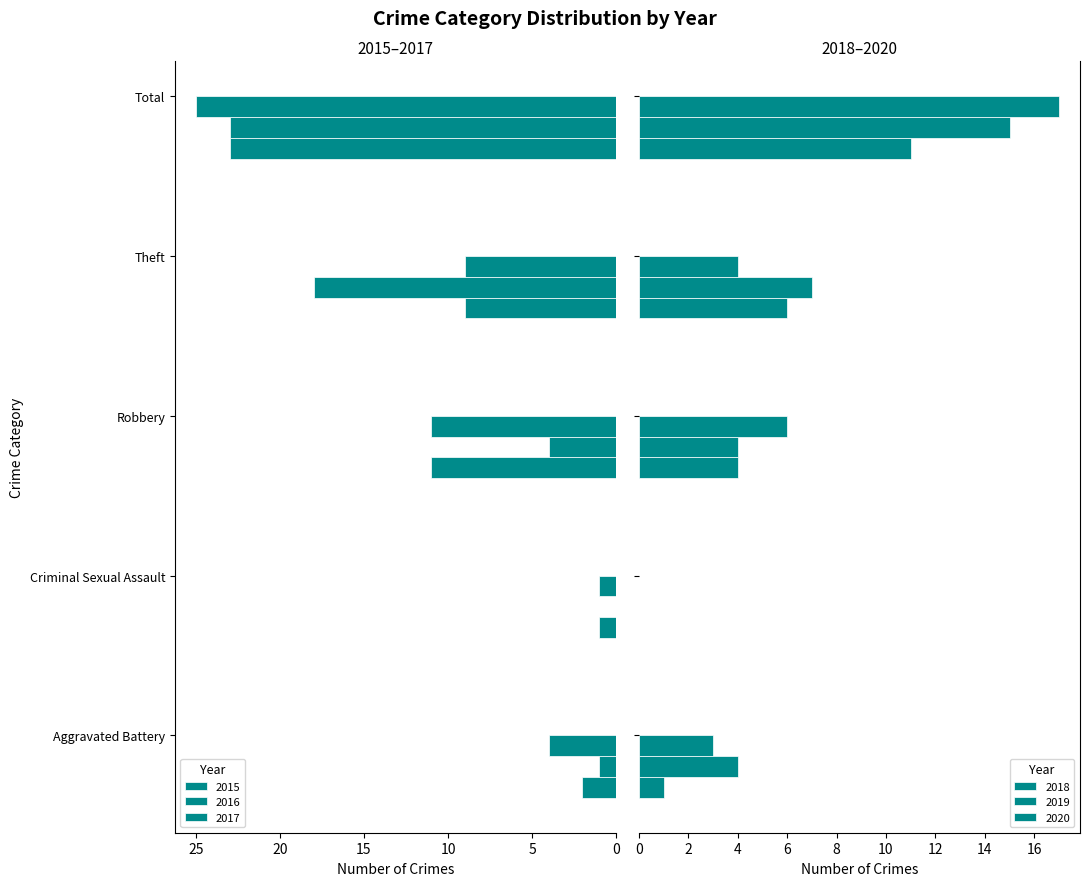

What is the difference between the second highest and minimum values in the 2018 series?

6